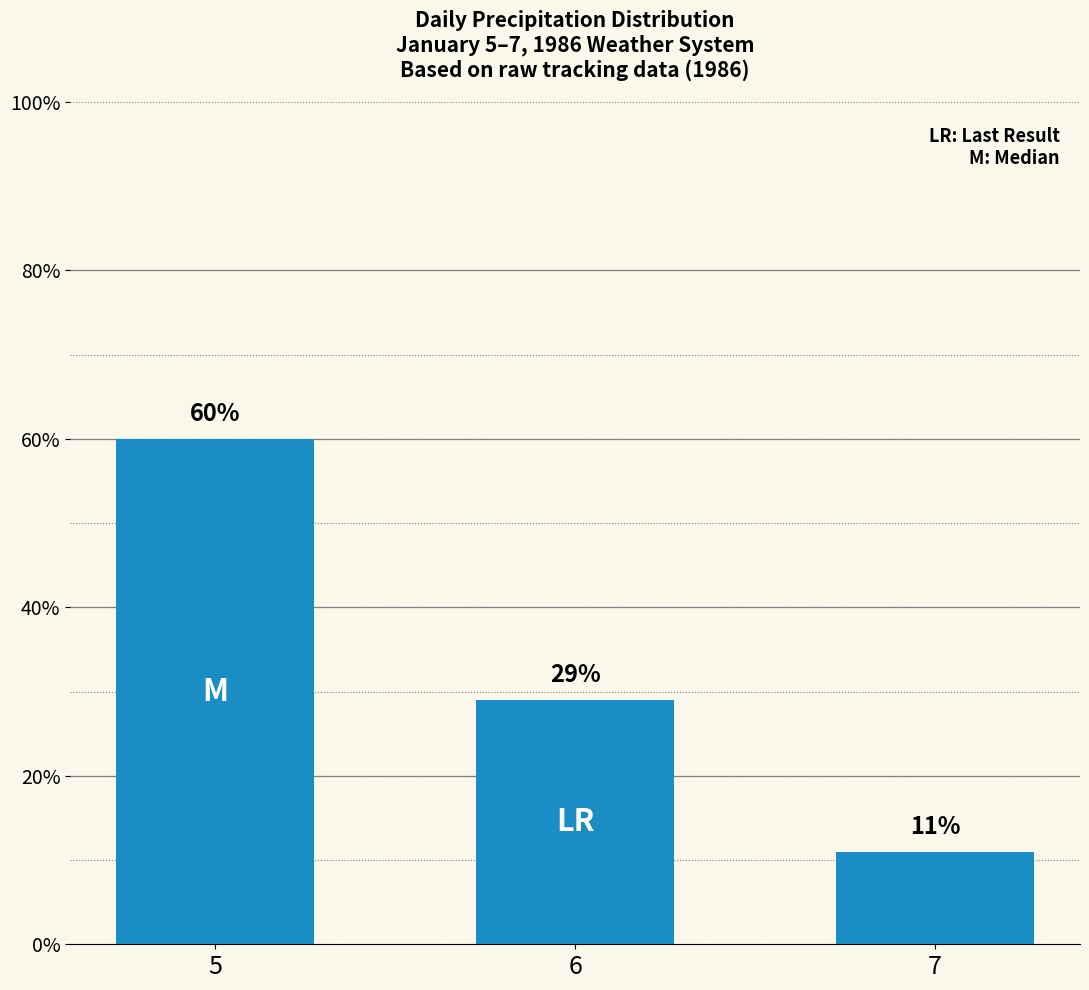

What is the minimum value shown in the chart?

11.0